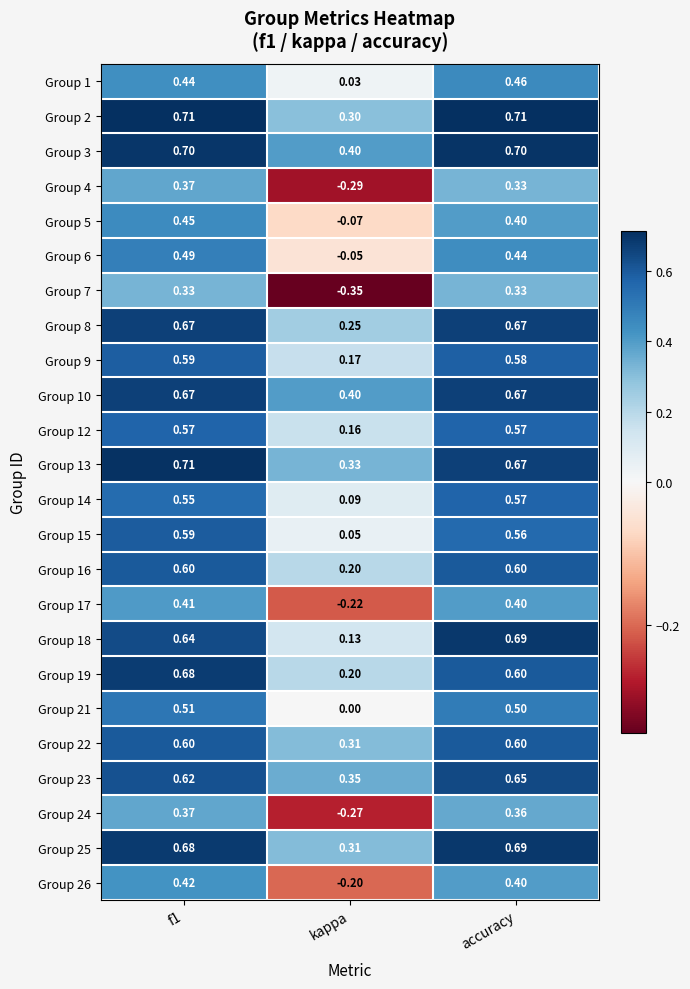

Is the value of Group 19 at accuracy greater than the value of Group 17 at accuracy?

Yes